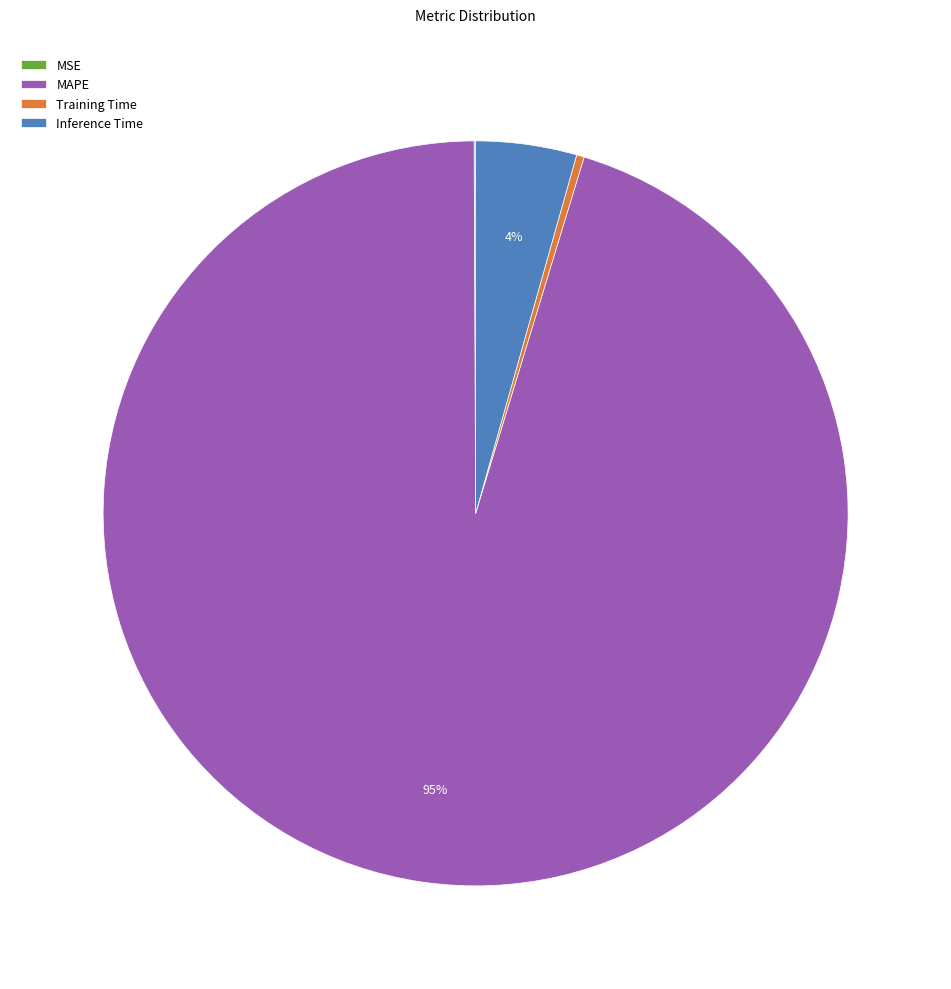

To the nearest percent, what is the average slice percentage?

25%